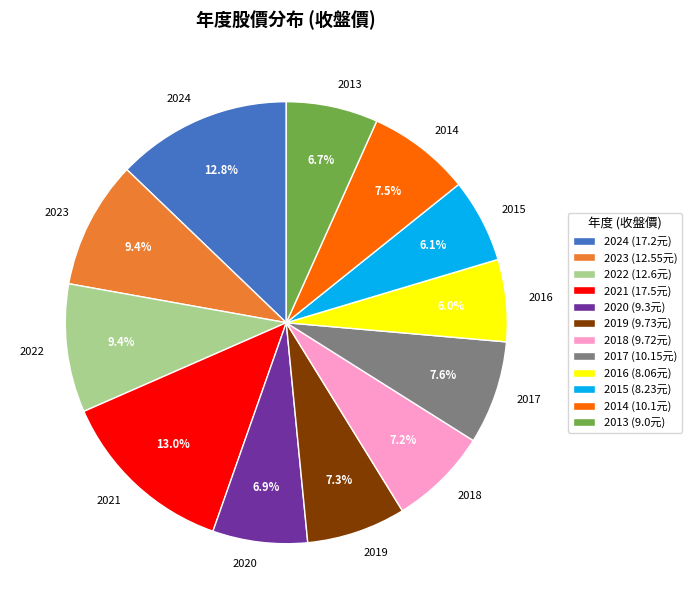

True or false: 2022 accounts for 9% of the total.

True